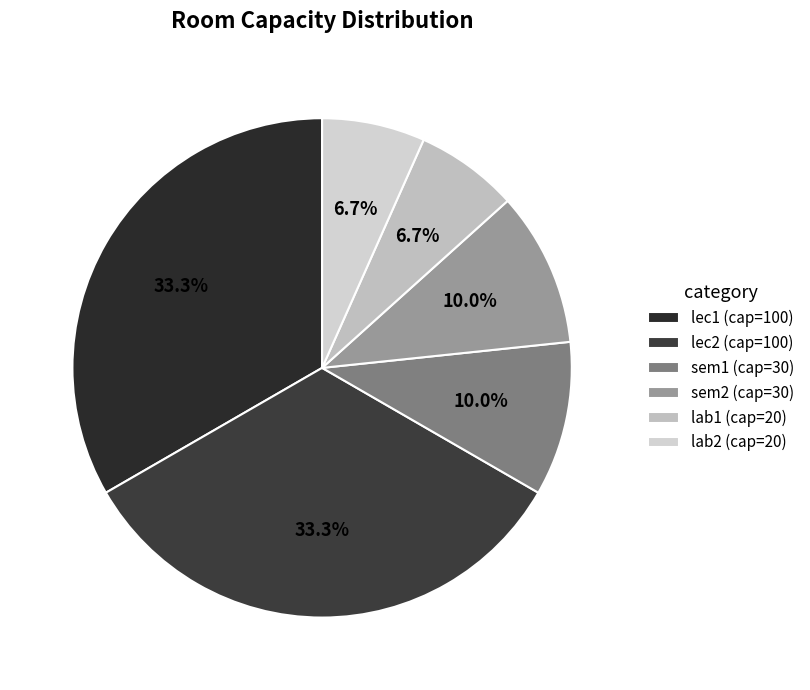

Rank the categories by value from highest to lowest.

lec1, lec2, sem1, sem2, lab1, lab2